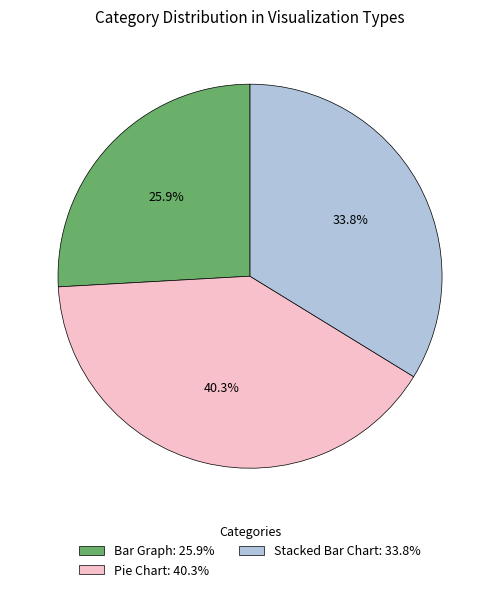

Rank the categories by value from lowest to highest.

Bar Graph, Stacked Bar Chart, Pie Chart